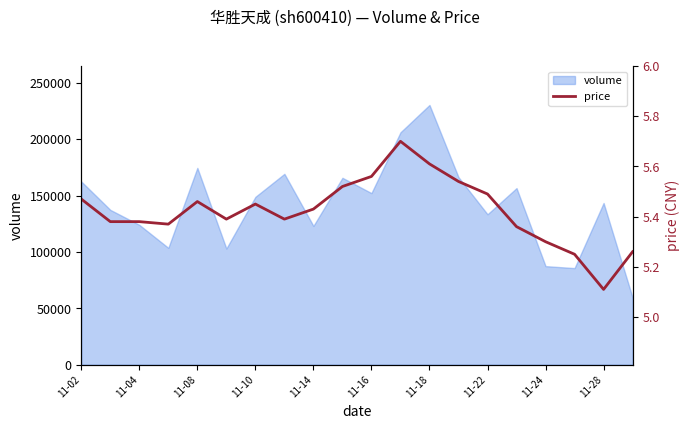

Does the chart have visible grid lines?

No